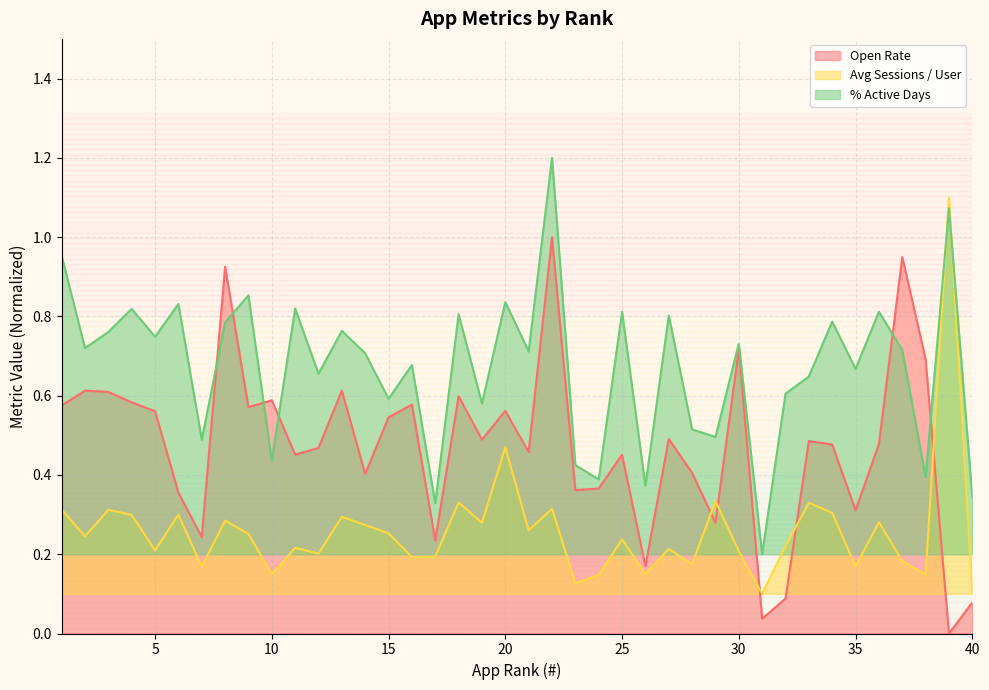

Which label corresponds to the smallest value in the chart?

39